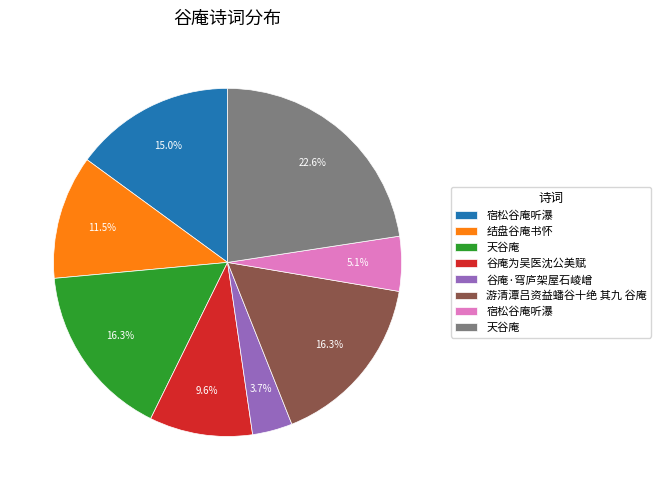

Count the number of slices in the pie.

8